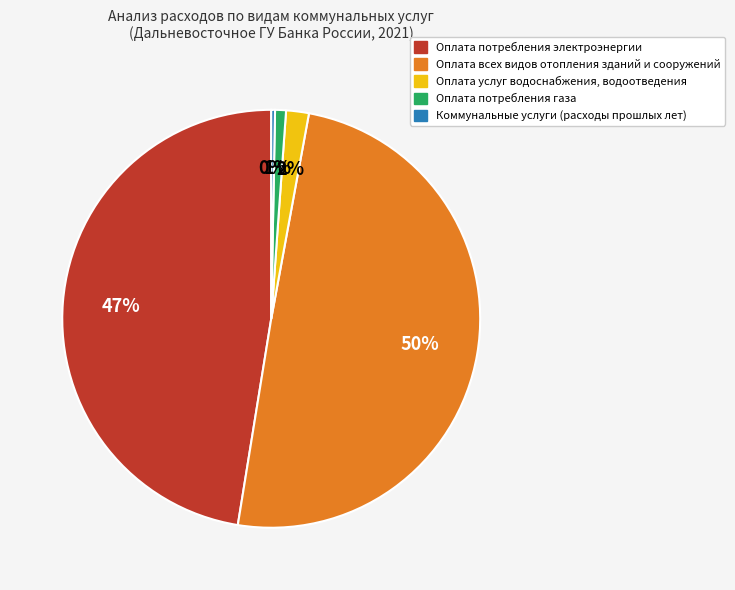

What is the smallest slice in the pie chart?

Коммунальные услуги (расходы прошлых лет)